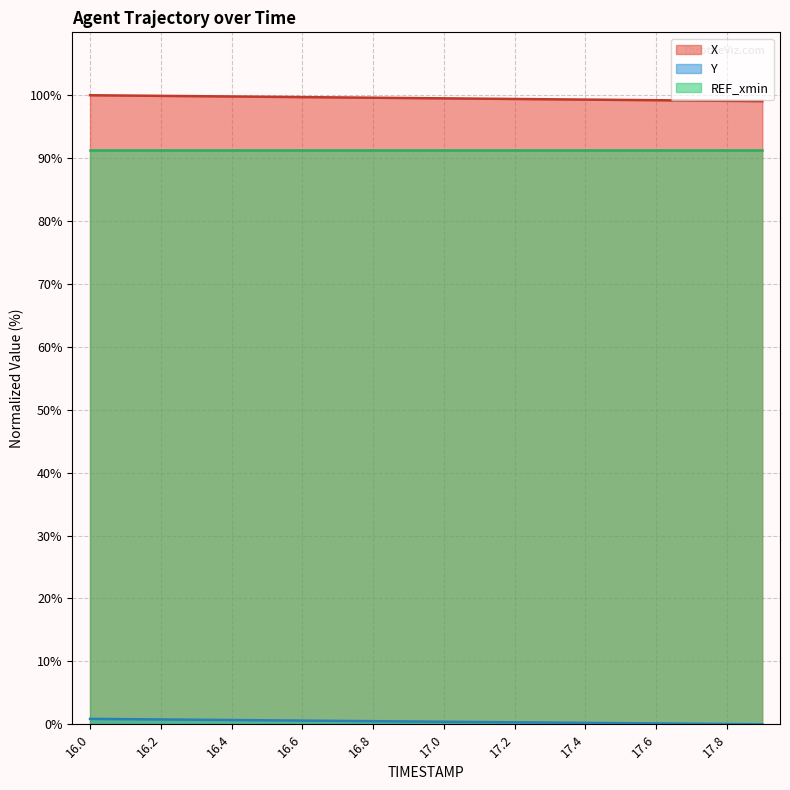

True or false: REF_xmin and X intersect in this chart.

False